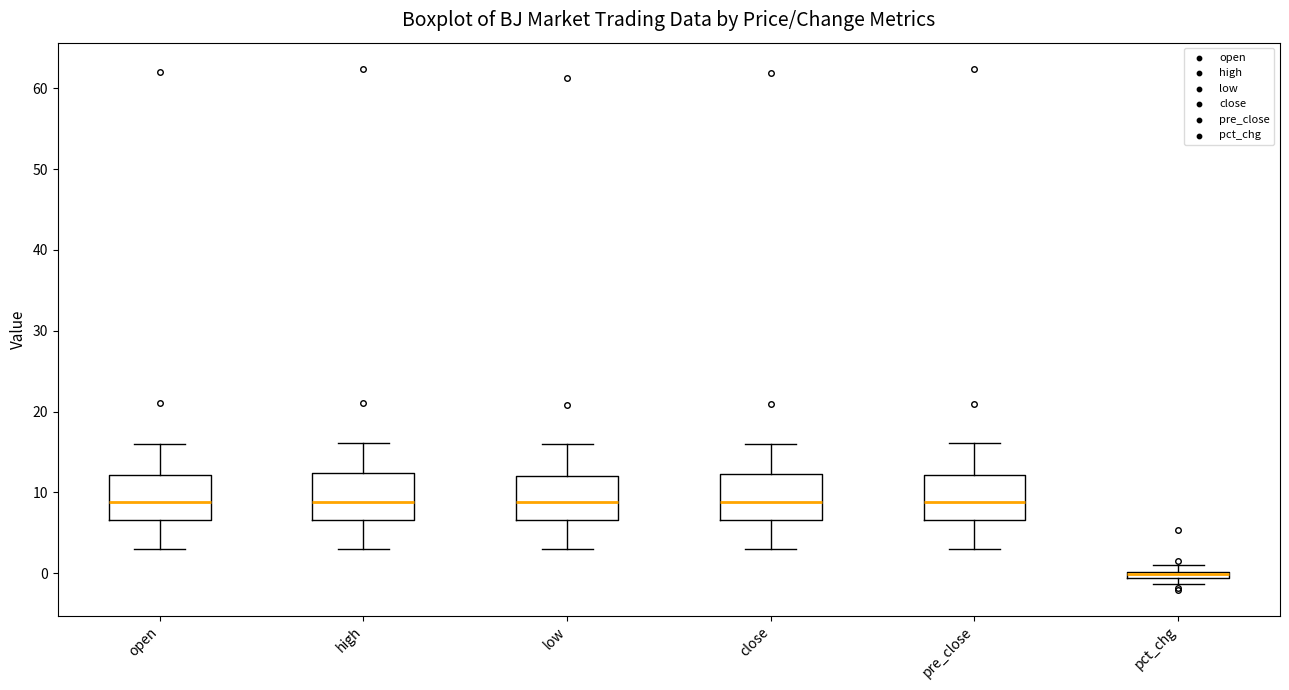

Where is the lower edge of the box for close on the y-axis? The values are not printed on the chart, so give them approximately, as read against the axis.

7